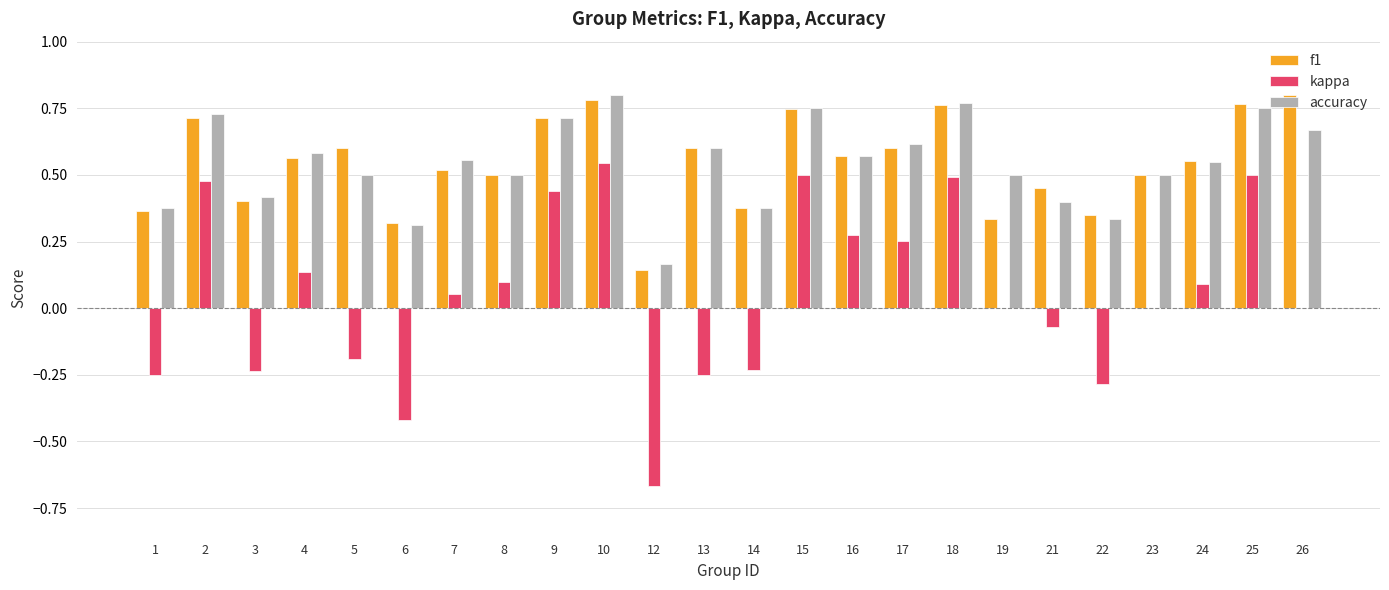

What are all the series names shown in the legend?

f1, kappa, accuracy